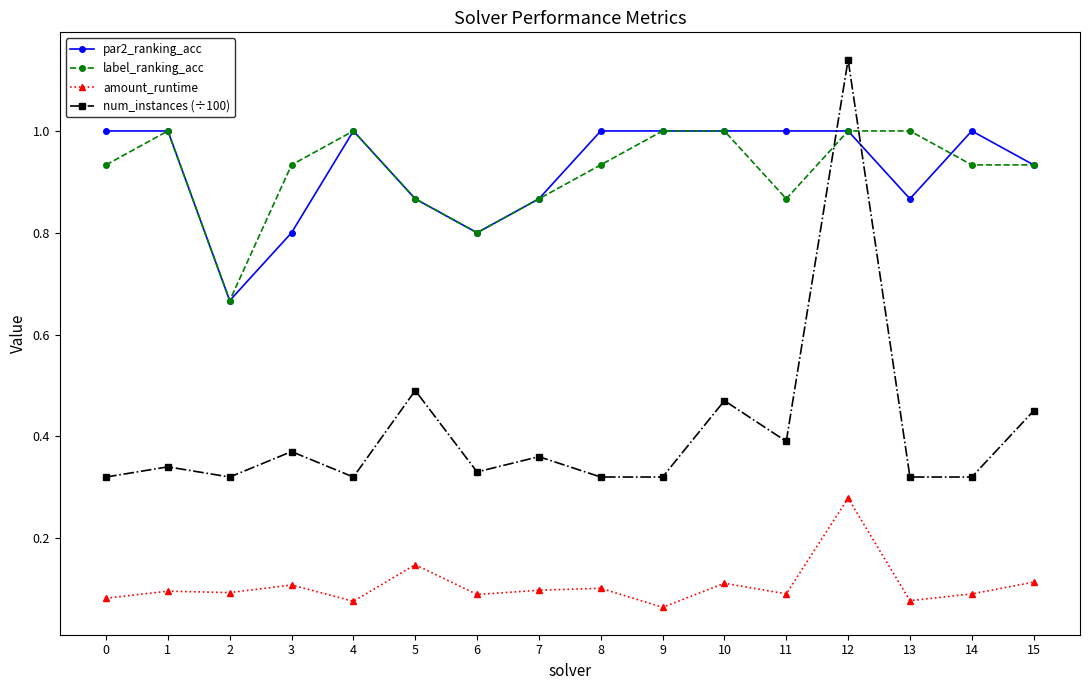

How many values in the par2_ranking_acc series are below 1?

7